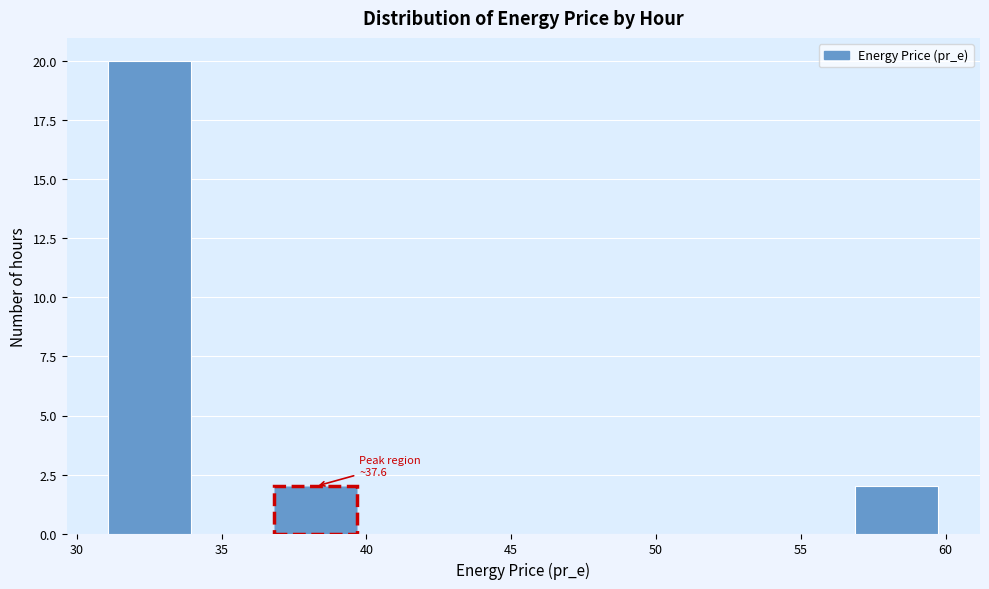

Which range on the x-axis has the tallest bar?

31.0 to 34.0